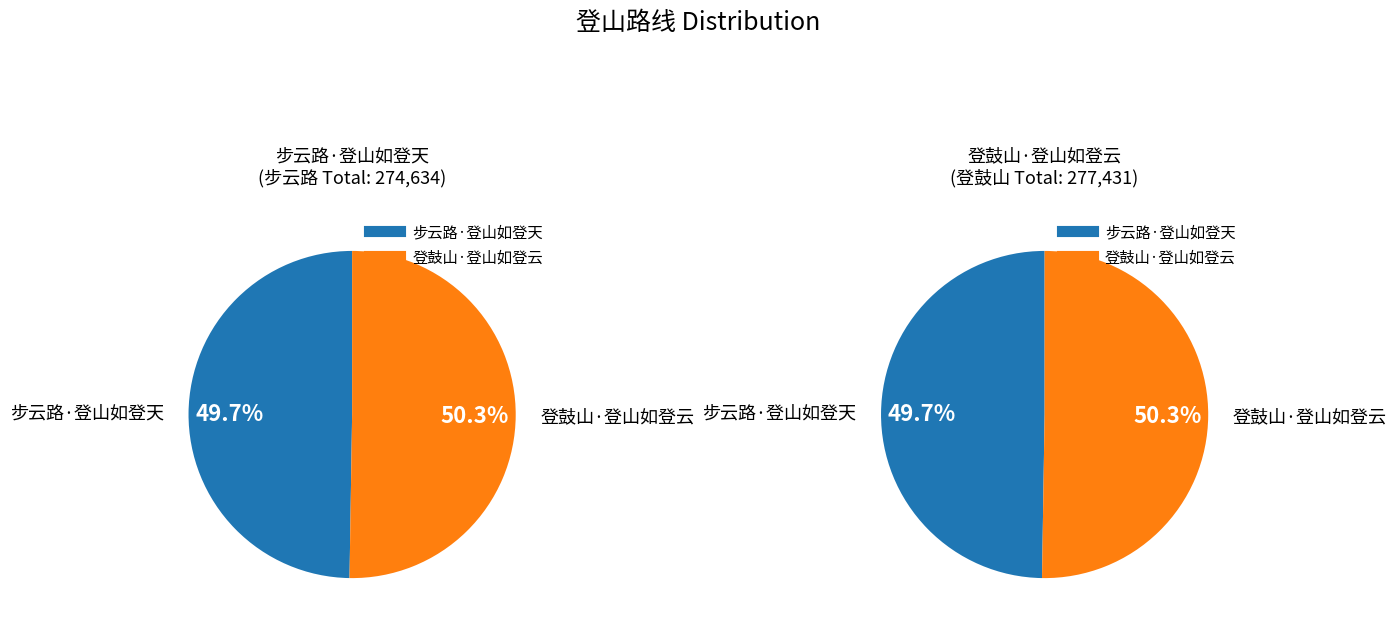

What is the majority slice?

登鼓山·登山如登云